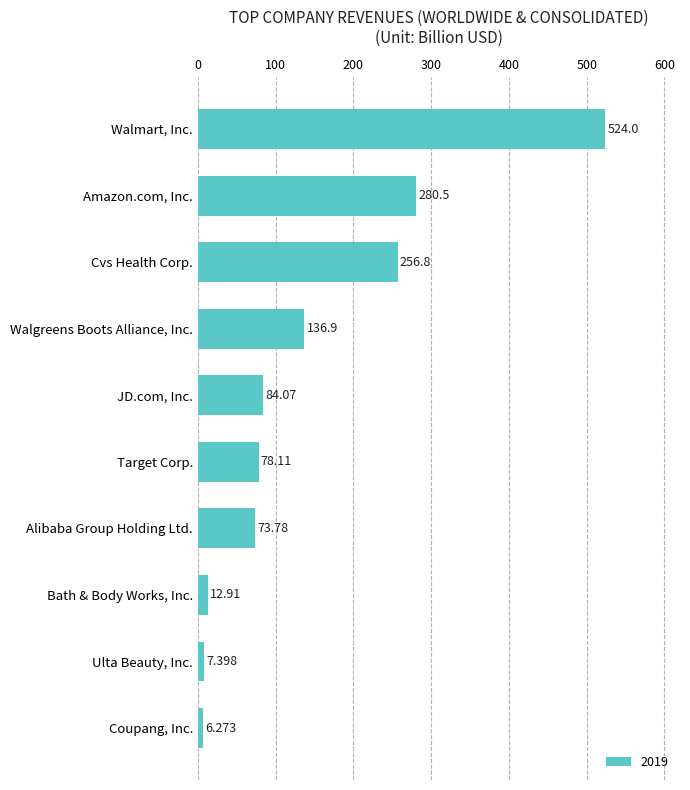

Are the bars grouped side by side (vs. stacked)?

No